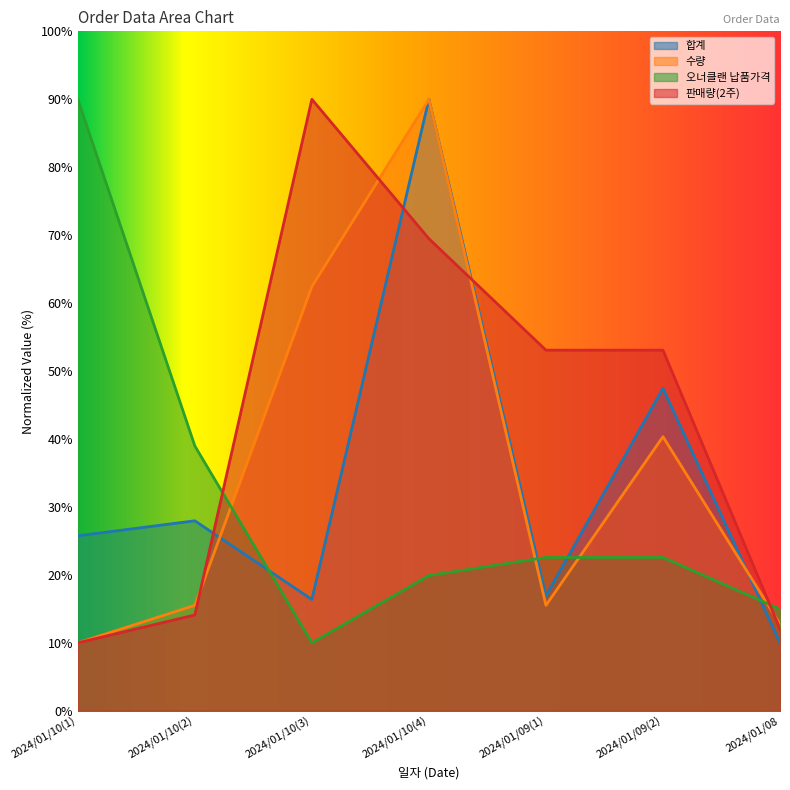

Read the 판매량(2주) value at 2024/01/10(2).

14.1